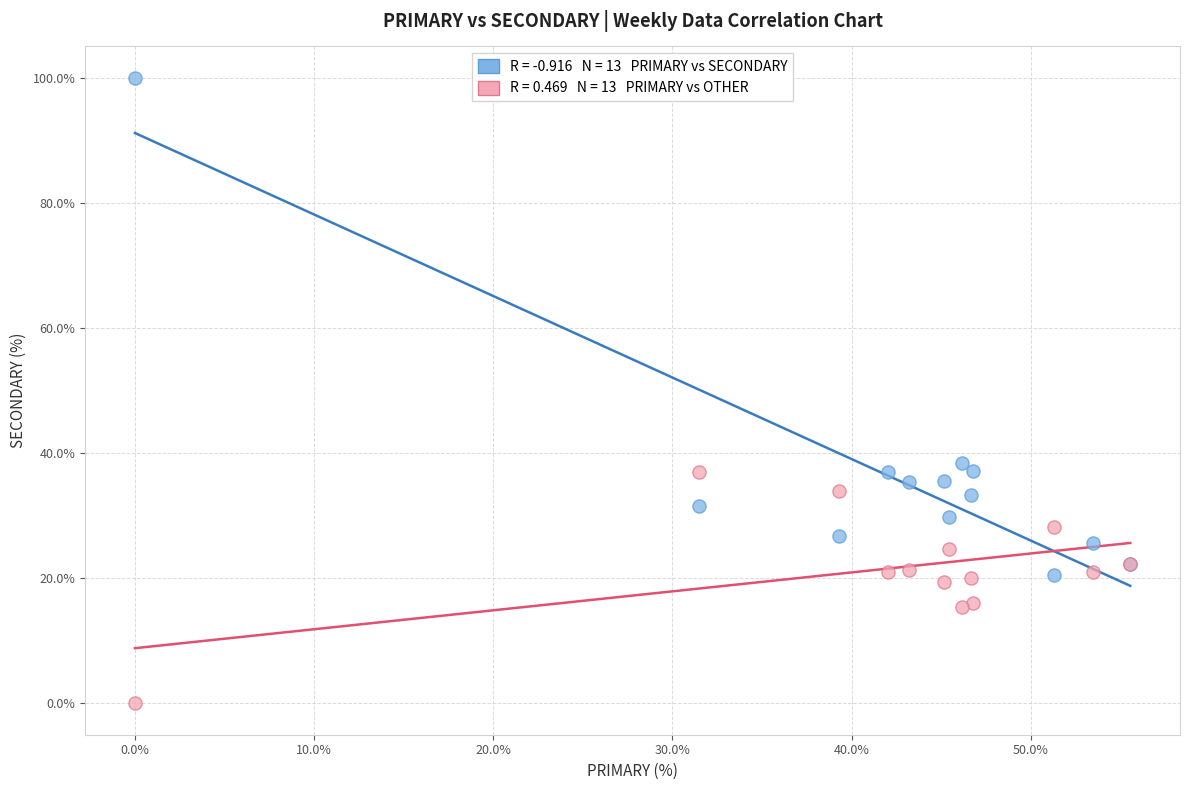

Across all series, what Y value is closest to 50?

38.5